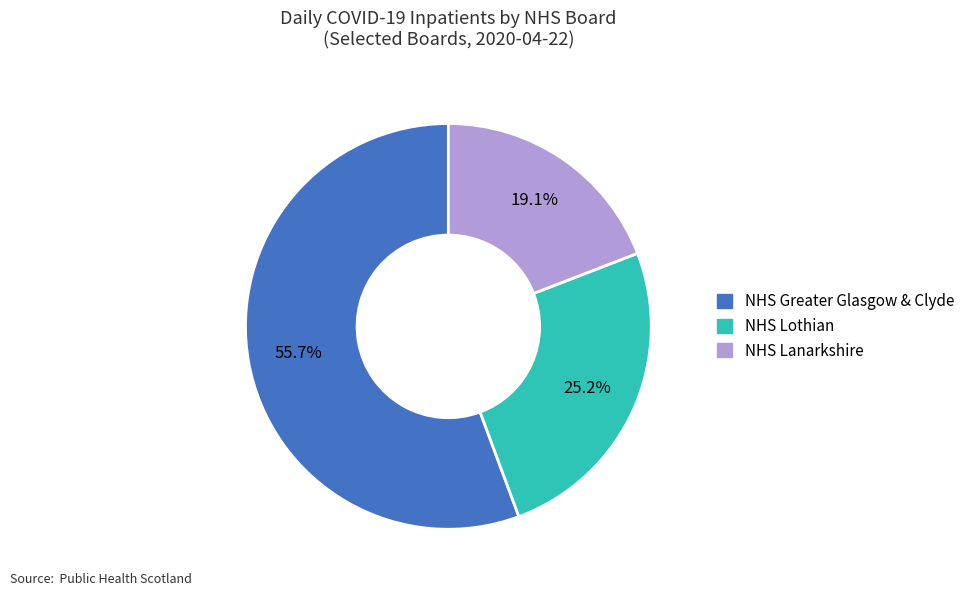

To the nearest percent, what is the difference between the largest and smallest slice percentages?

37%